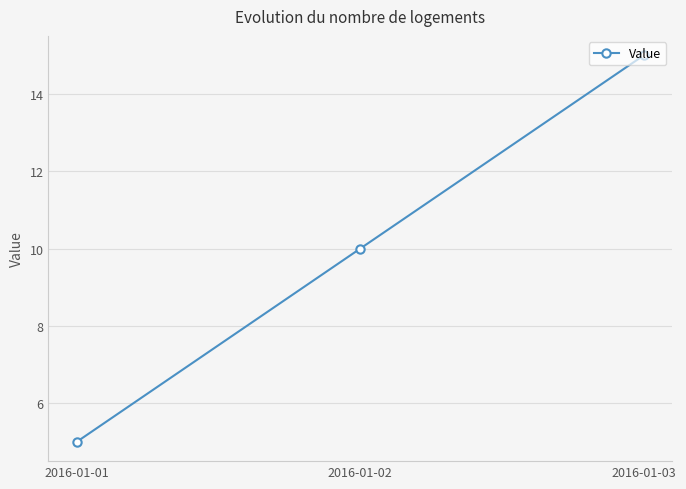

List the labels in order of value, smallest first.

2016-01-01, 2016-01-02, 2016-01-03